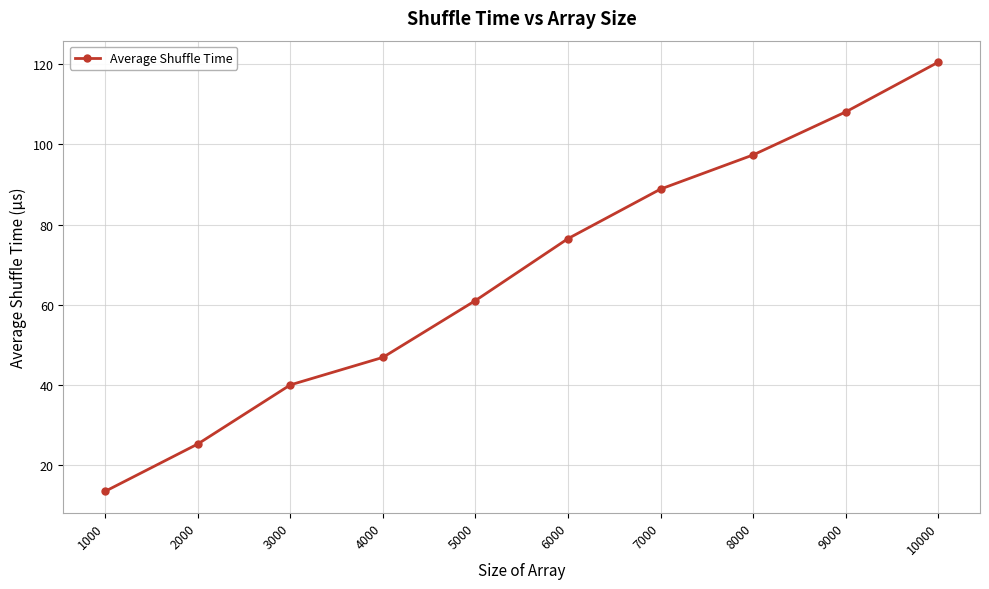

How many distinct data groups are displayed?

1